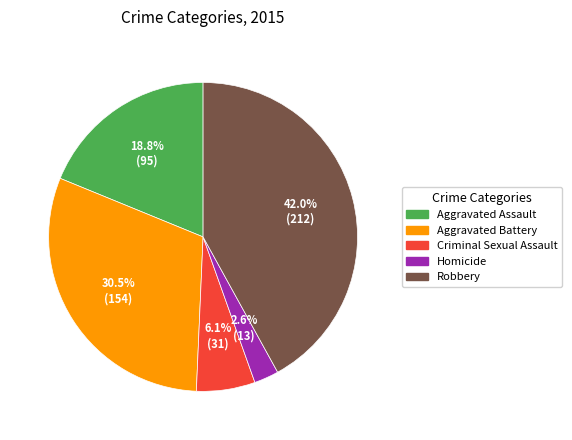

What is the ratio of the value at Aggravated Assault to the value at Aggravated Battery?

0.6